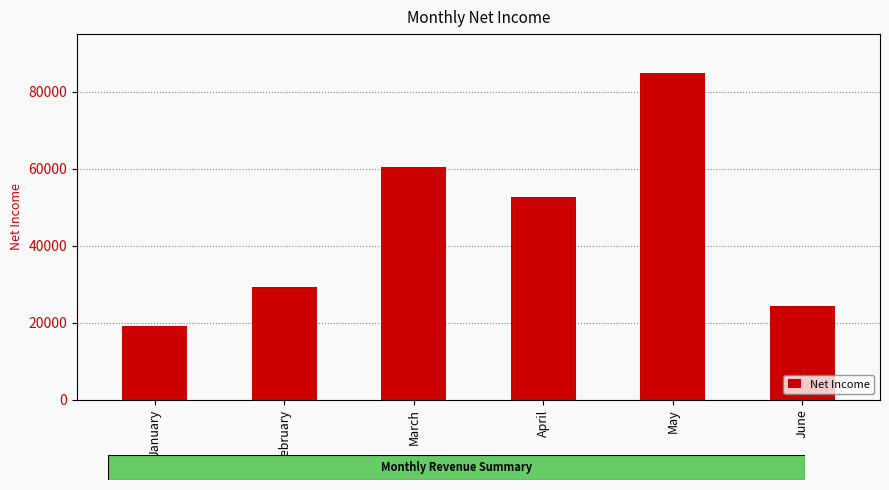

What is the sum of all values?

270732